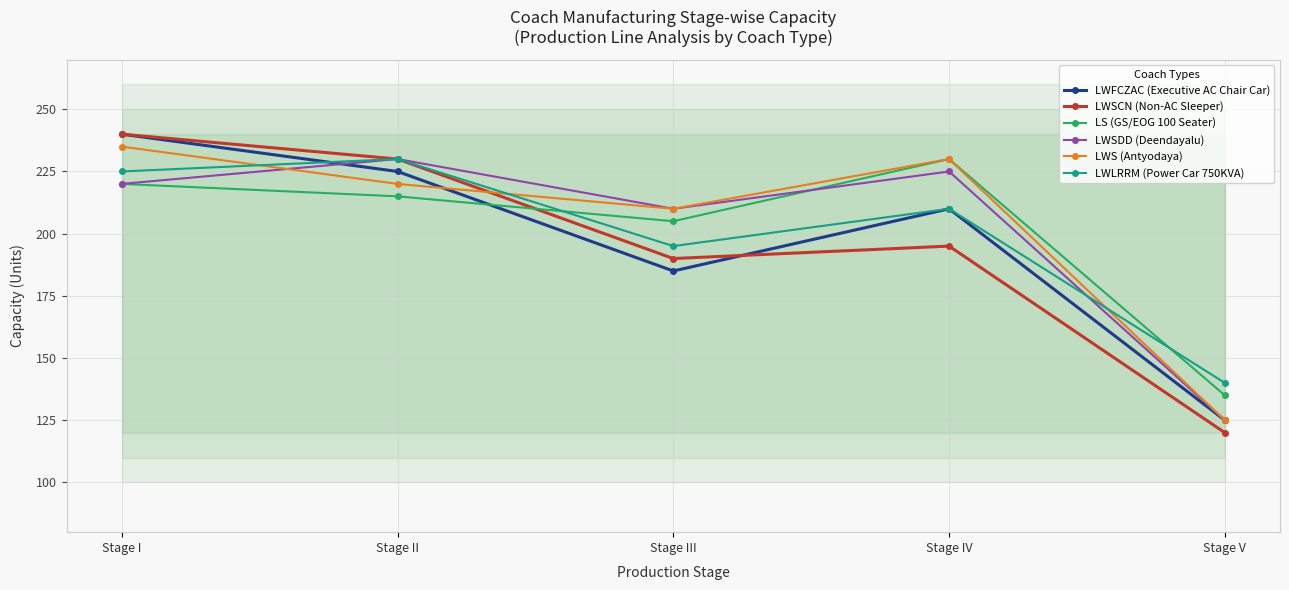

What are all the series names shown in the legend?

LWFCZAC (Executive AC Chair Car), LWSCN (Non-AC Sleeper), LS (GS/EOG 100 Seater), LWSDD (Deendayalu), LWS (Antyodaya), LWLRRM (Power Car 750KVA)